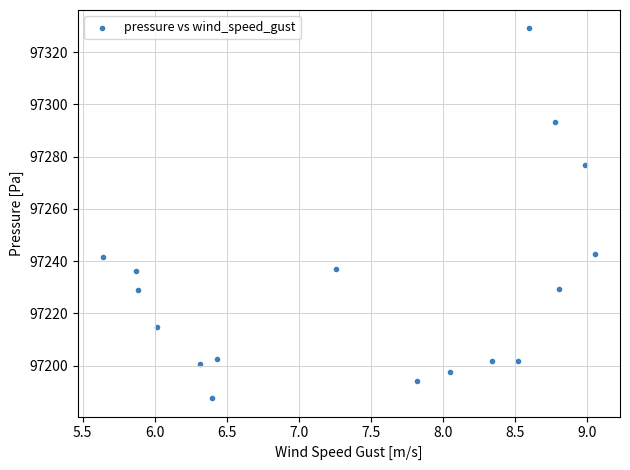

What is the range of X values (max minus min)?

3.4